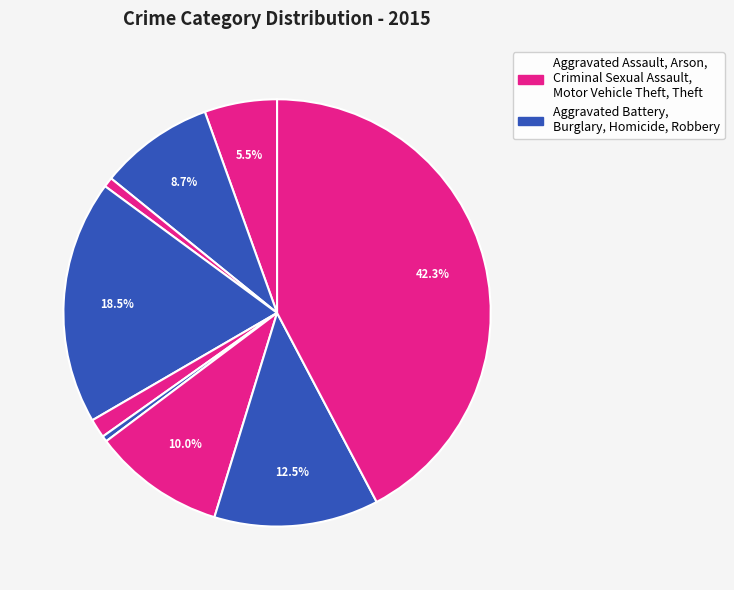

Which category has the biggest portion of the pie?

Theft